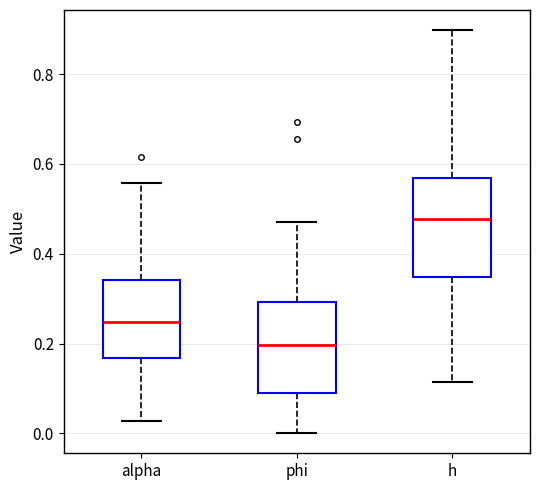

Where does the upper whisker of the box for h end on the y-axis? The values are not printed on the chart, so give them approximately, as read against the axis.

0.90